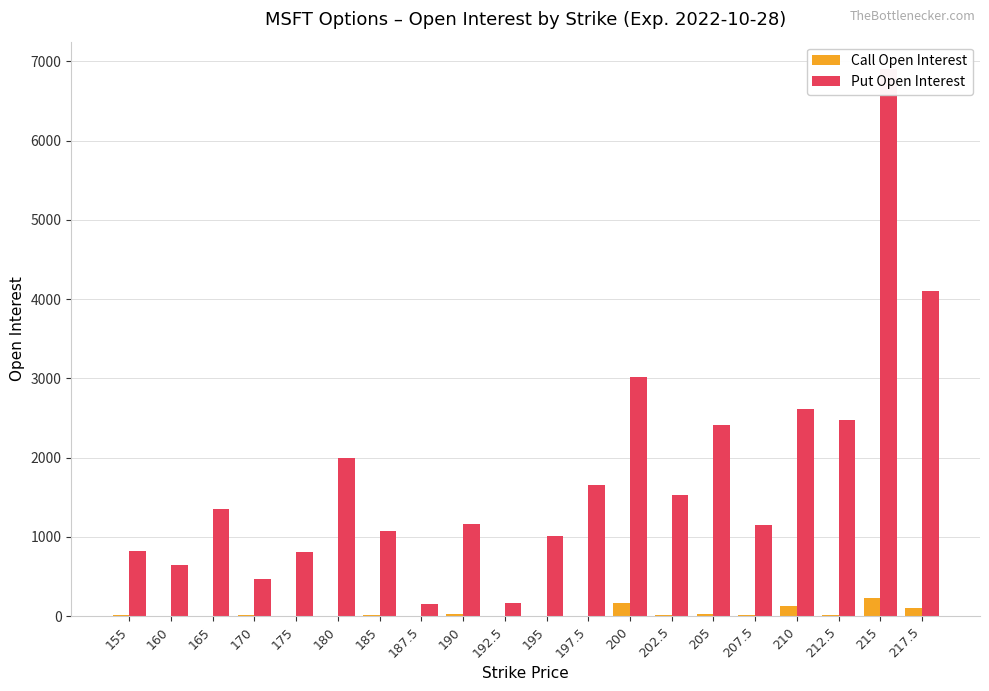

Reading left to right, transcribe all the data shown in this chart.

Call Open Interest: 155=11	160=4	165=4	170=9	175=7	180=6	185=10	187.5=0	190=21	192.5=0	195=3	197.5=4	200=169	202.5=11	205=21	207.5=19	210=133	212.5=18	215=224	217.5=107
Put Open Interest: 155=818	160=648	165=1350	170=471	175=809	180=1990	185=1068	187.5=153	190=1167	192.5=163	195=1010	197.5=1656	200=3022	202.5=1526	205=2406	207.5=1150	210=2618	212.5=2476	215=6902	217.5=4101